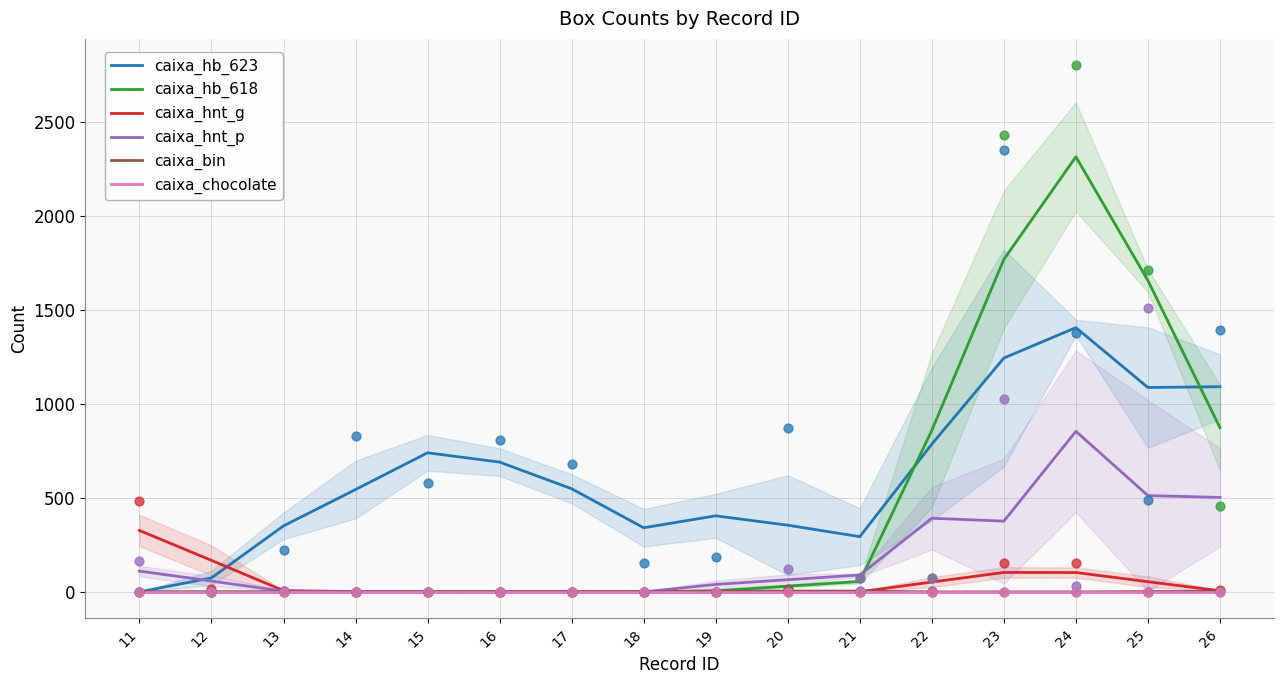

What is the total value across all series at 26?

2480.3